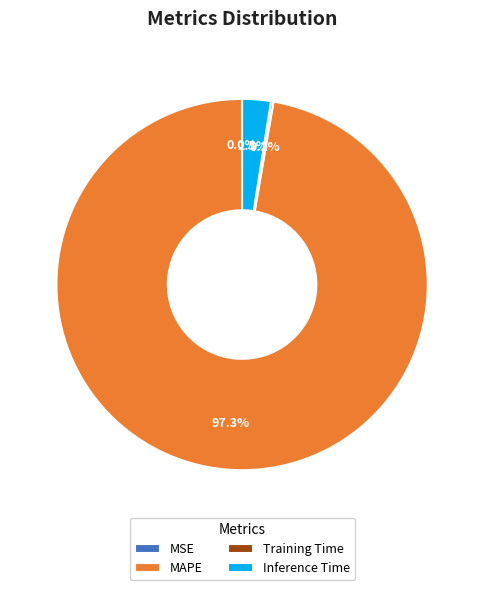

Is there a majority slice in this chart?

Yes